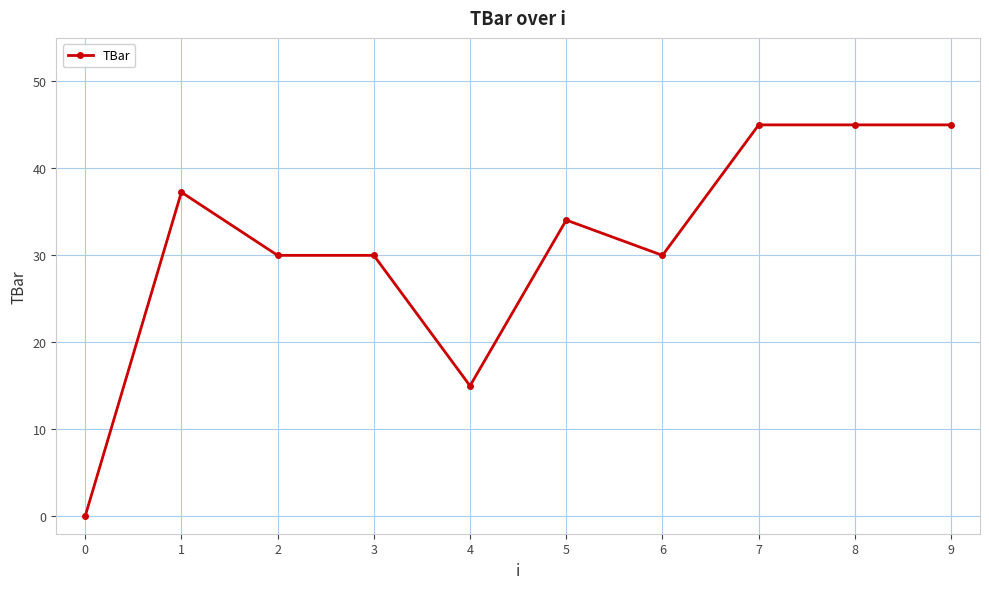

Which category has the lowest value across all series?

0